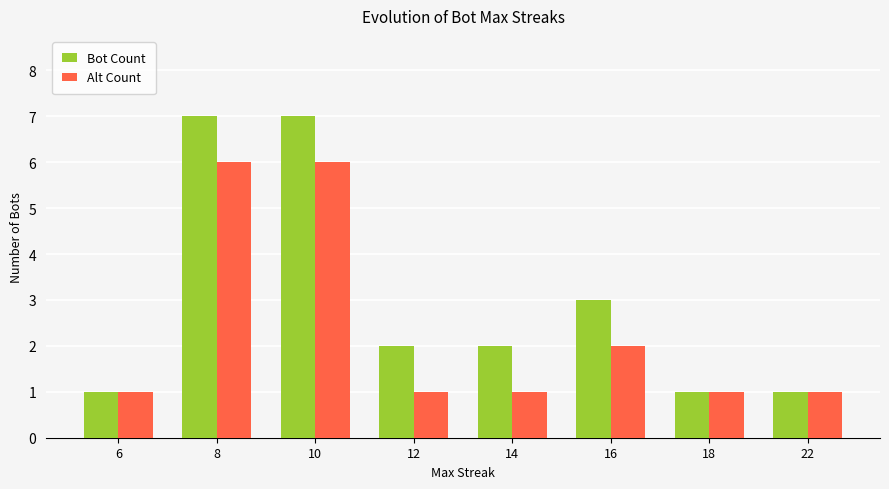

Rank the series by their average value, from highest to lowest.

Bot Count, Alt Count